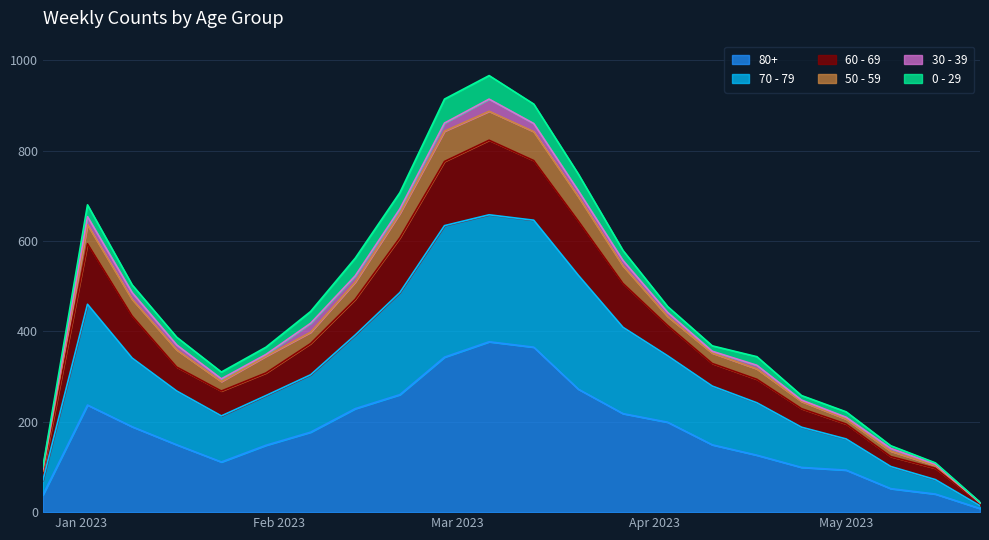

What are all the series names shown in the legend?

80+, 70 - 79, 60 - 69, 50 - 59, 30 - 39, 0 - 29